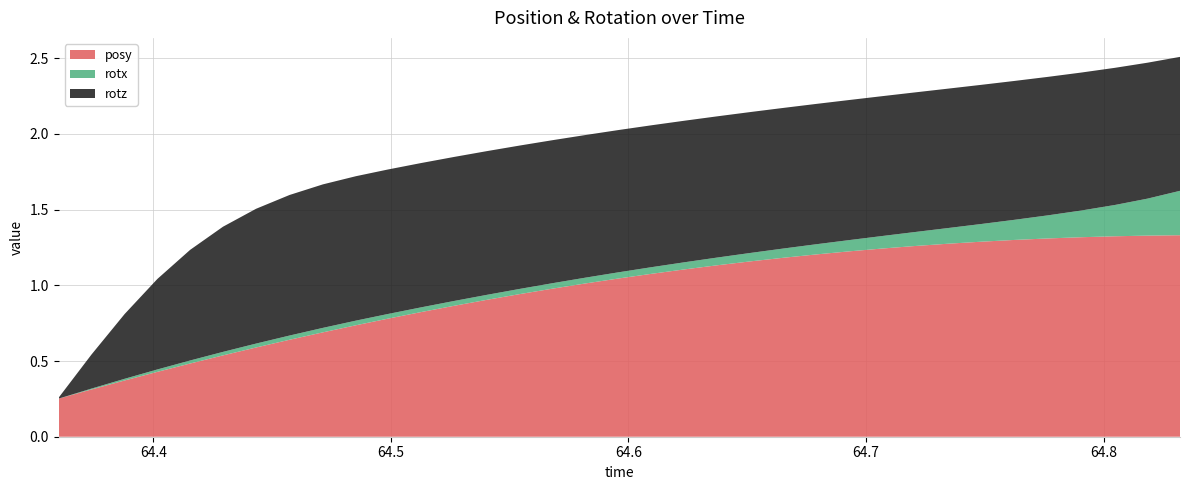

Reading left to right, list all the values displayed in this chart.

posy: 0.3	0.3	0.4	0.4	0.5	0.5	0.6	0.6	0.7	0.7	0.8	0.8	0.9	0.9	0.9	1.0	1.0	1.0	1.1	1.1	1.1	1.2	1.2	1.2	1.2	1.2	1.3	1.3	1.3	1.3	1.3	1.3	1.3	1.3	1.3
rotx: 0.0	0.0	0.0	0.0	0.0	0.0	0.0	0.0	0.0	0.0	0.0	0.0	0.0	0.0	0.0	0.0	0.0	0.0	0.0	0.0	0.1	0.1	0.1	0.1	0.1	0.1	0.1	0.1	0.1	0.1	0.2	0.2	0.2	0.2	0.3
rotz: 0.0	0.2	0.4	0.6	0.7	0.8	0.9	0.9	0.9	1.0	1.0	1.0	1.0	0.9	0.9	0.9	0.9	0.9	0.9	0.9	0.9	0.9	0.9	0.9	0.9	0.9	0.9	0.9	0.9	0.9	0.9	0.9	0.9	0.9	0.9